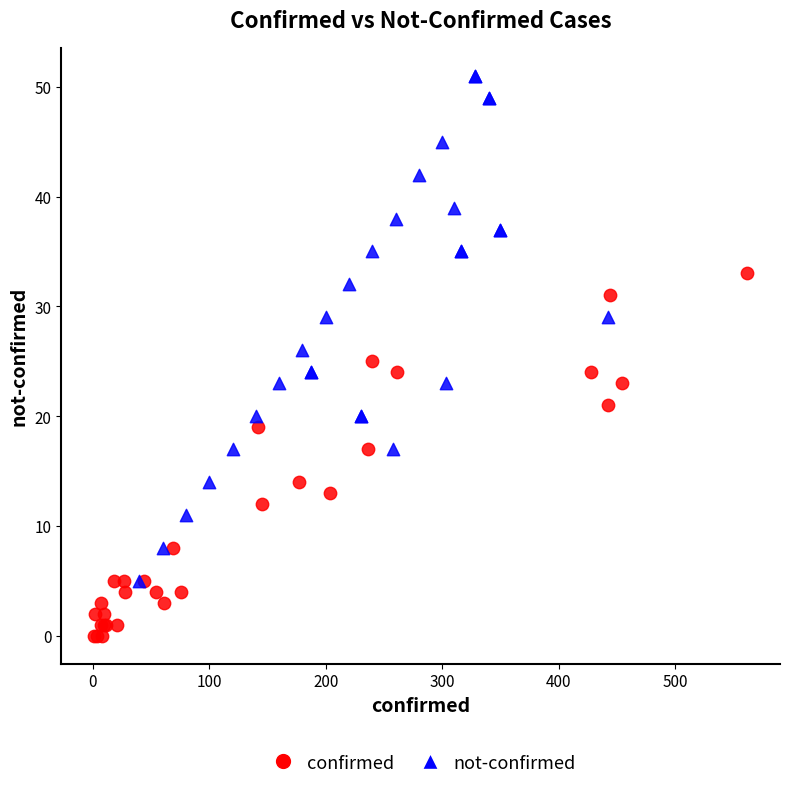

Which series has the largest Y range (max minus min)?

not-confirmed